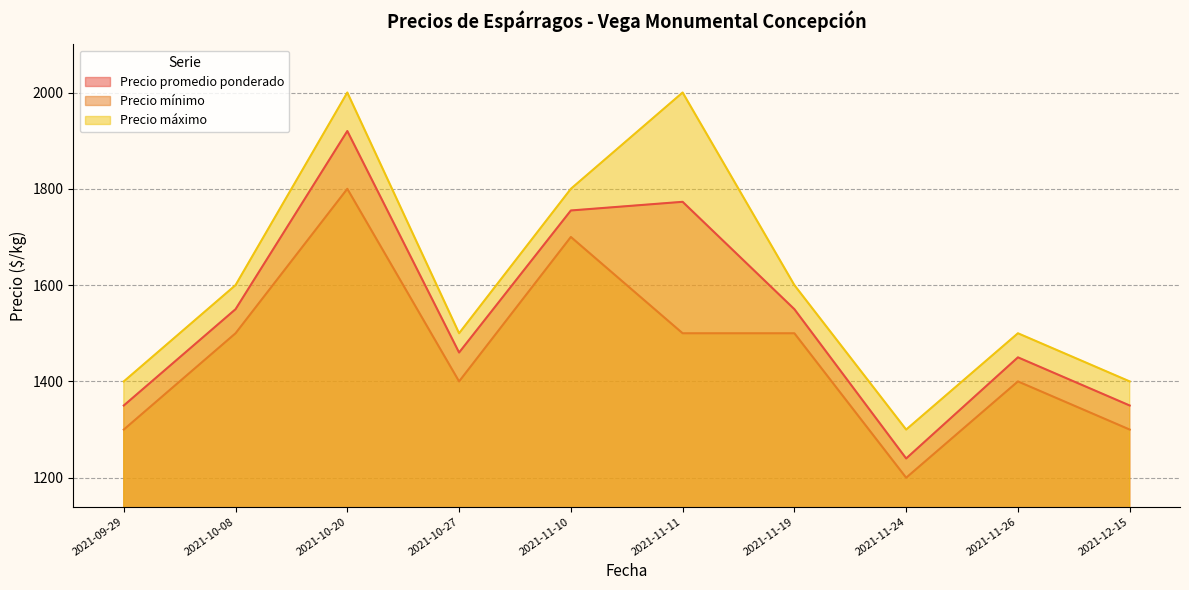

True or false: Precio mínimo has more than 0 points higher than both neighbors.

True